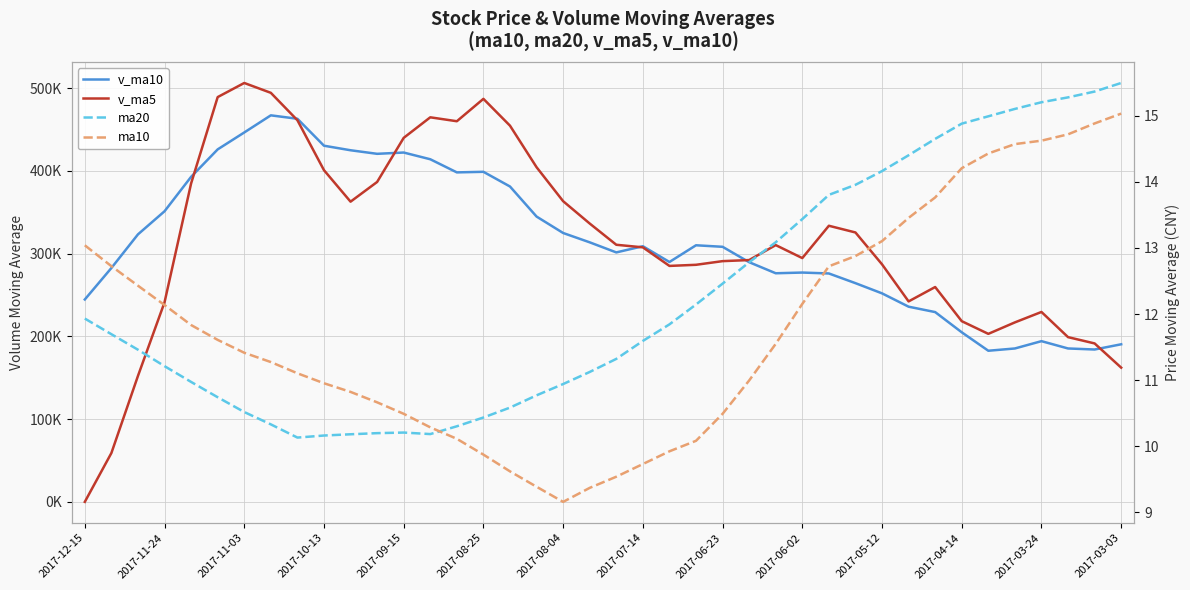

What is the difference between the ma10 values at 25 and 17?

1.6